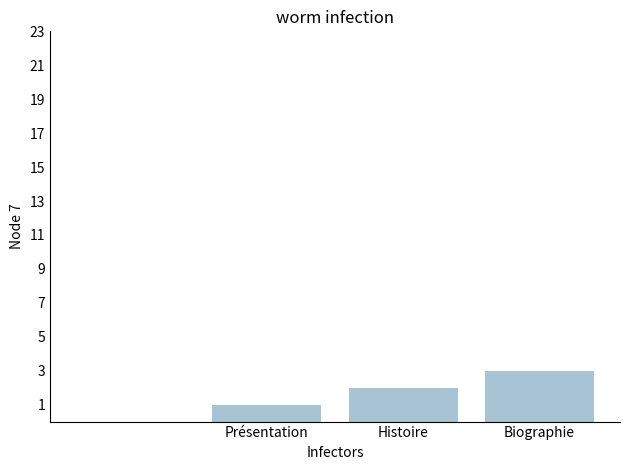

What is the sum of all values?

6